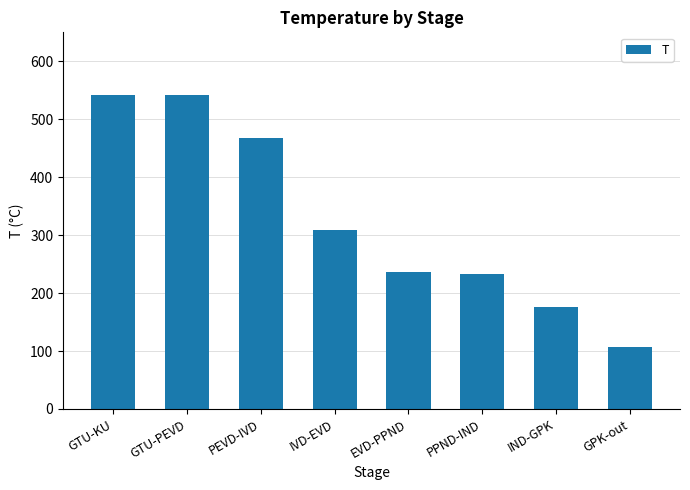

What is the sum of all values?

2612.8